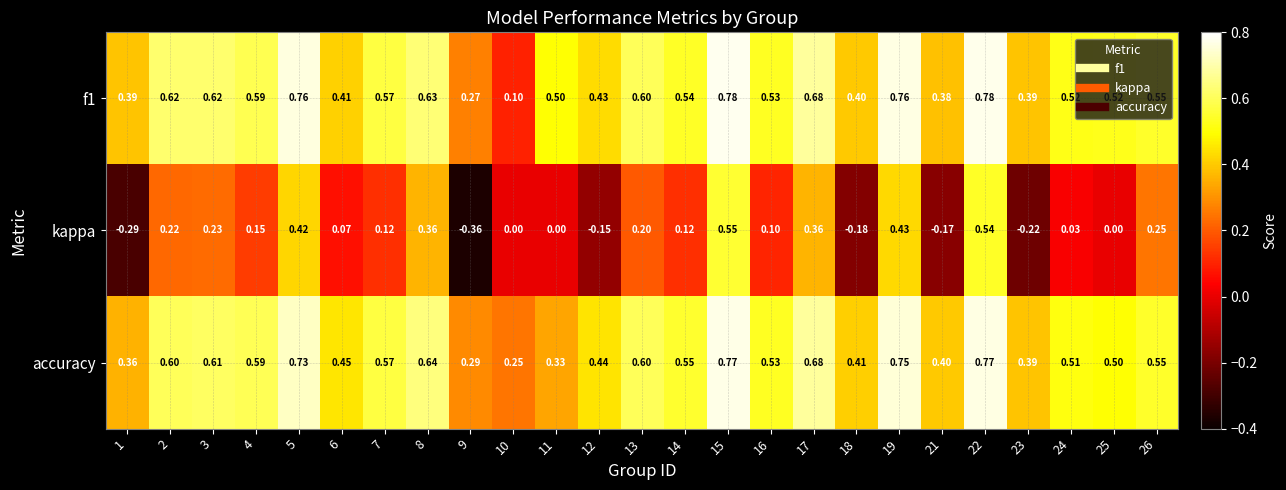

Which series changed the most between 12 and 26?

kappa